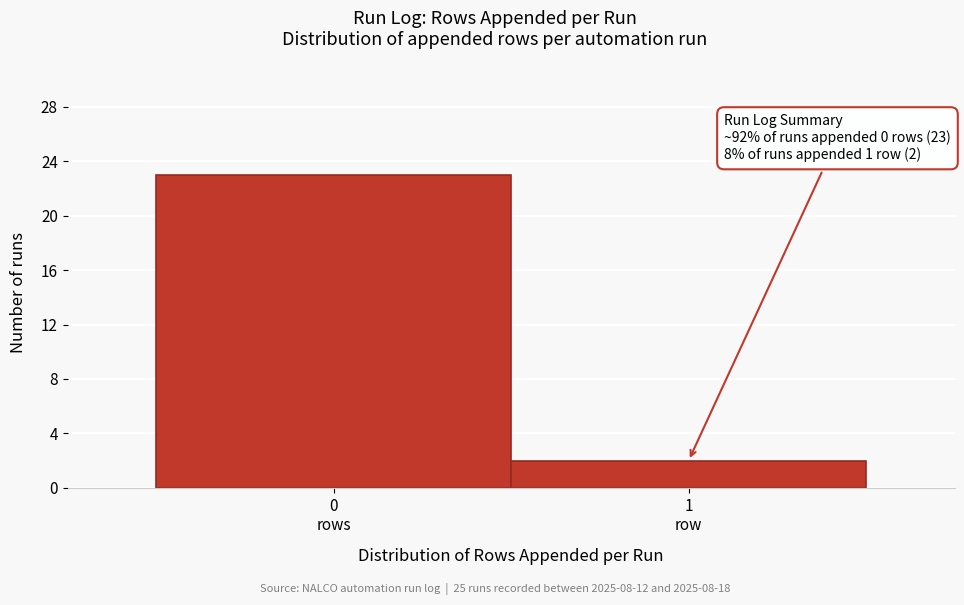

Reading right to left, transcribe all the data shown in this chart.

2	23